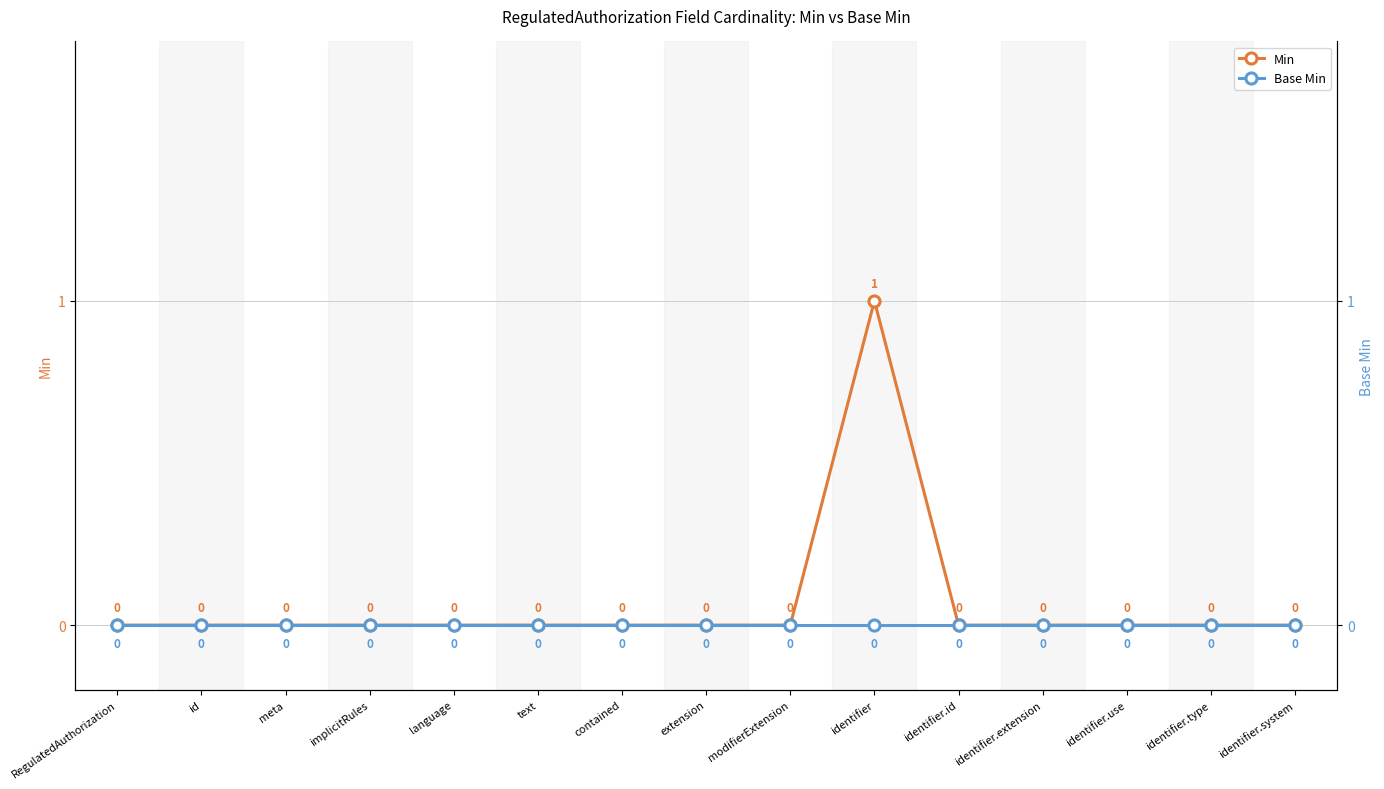

True or false: Min and Base Min cross at least once.

False